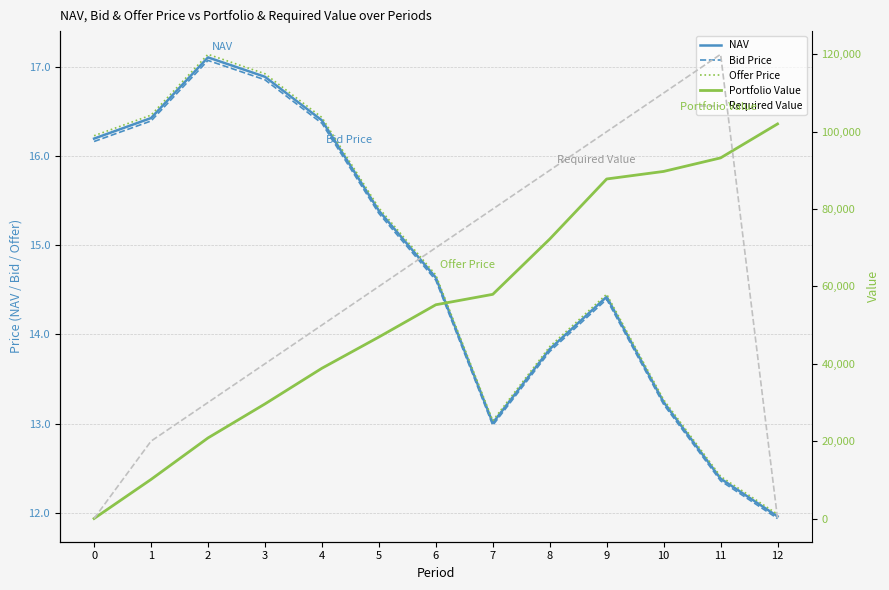

Rank the categories by Required Value value from lowest to highest.

0, 12, 1, 2, 3, 4, 5, 6, 7, 8, 9, 10, 11